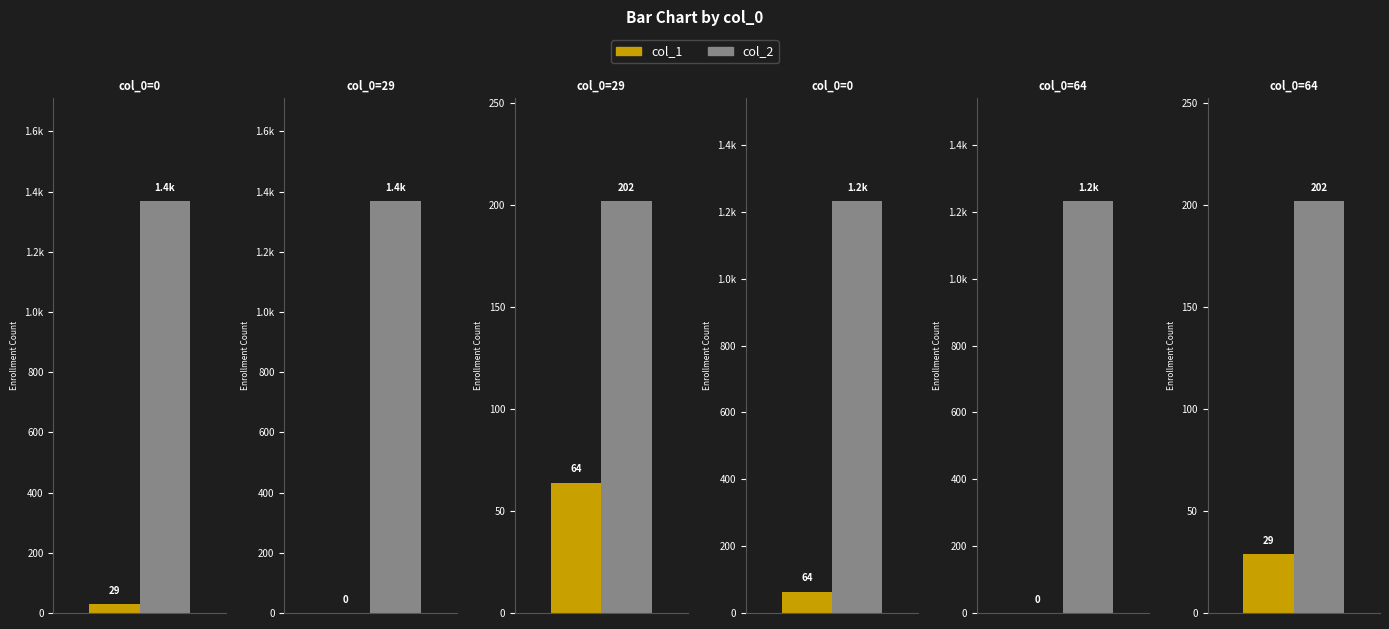

Between 0 and 64, which series saw the biggest shift?

col_2